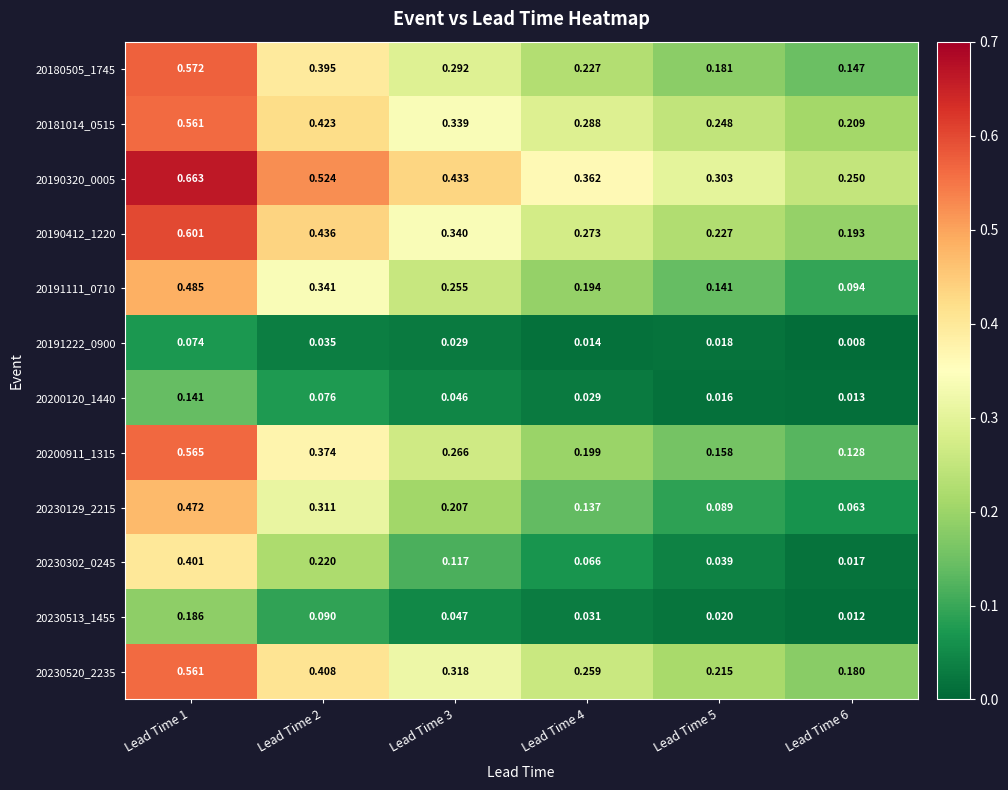

Reading right to left, transcribe all the data shown in this chart.

20180505_1745: Lead Time 6=0.1	Lead Time 5=0.2	Lead Time 4=0.2	Lead Time 3=0.3	Lead Time 2=0.4	Lead Time 1=0.6
20181014_0515: Lead Time 6=0.2	Lead Time 5=0.2	Lead Time 4=0.3	Lead Time 3=0.3	Lead Time 2=0.4	Lead Time 1=0.6
20190320_0005: Lead Time 6=0.2	Lead Time 5=0.3	Lead Time 4=0.4	Lead Time 3=0.4	Lead Time 2=0.5	Lead Time 1=0.7
20190412_1220: Lead Time 6=0.2	Lead Time 5=0.2	Lead Time 4=0.3	Lead Time 3=0.3	Lead Time 2=0.4	Lead Time 1=0.6
20191111_0710: Lead Time 6=0.1	Lead Time 5=0.1	Lead Time 4=0.2	Lead Time 3=0.3	Lead Time 2=0.3	Lead Time 1=0.5
20191222_0900: Lead Time 6=0.0	Lead Time 5=0.0	Lead Time 4=0.0	Lead Time 3=0.0	Lead Time 2=0.0	Lead Time 1=0.1
20200120_1440: Lead Time 6=0.0	Lead Time 5=0.0	Lead Time 4=0.0	Lead Time 3=0.0	Lead Time 2=0.1	Lead Time 1=0.1
20200911_1315: Lead Time 6=0.1	Lead Time 5=0.2	Lead Time 4=0.2	Lead Time 3=0.3	Lead Time 2=0.4	Lead Time 1=0.6
20230129_2215: Lead Time 6=0.1	Lead Time 5=0.1	Lead Time 4=0.1	Lead Time 3=0.2	Lead Time 2=0.3	Lead Time 1=0.5
20230302_0245: Lead Time 6=0.0	Lead Time 5=0.0	Lead Time 4=0.1	Lead Time 3=0.1	Lead Time 2=0.2	Lead Time 1=0.4
20230513_1455: Lead Time 6=0.0	Lead Time 5=0.0	Lead Time 4=0.0	Lead Time 3=0.0	Lead Time 2=0.1	Lead Time 1=0.2
20230520_2235: Lead Time 6=0.2	Lead Time 5=0.2	Lead Time 4=0.3	Lead Time 3=0.3	Lead Time 2=0.4	Lead Time 1=0.6